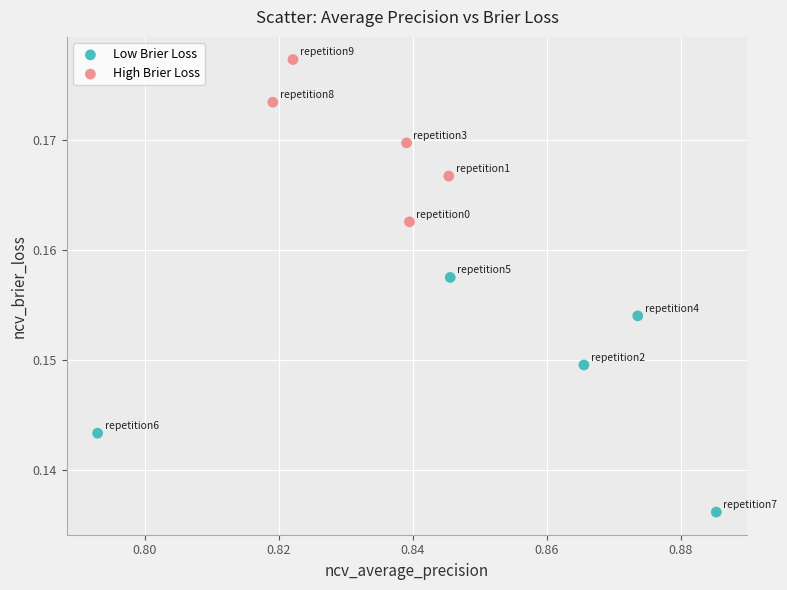

Which series reaches the minimum Y coordinate?

Low Brier Loss